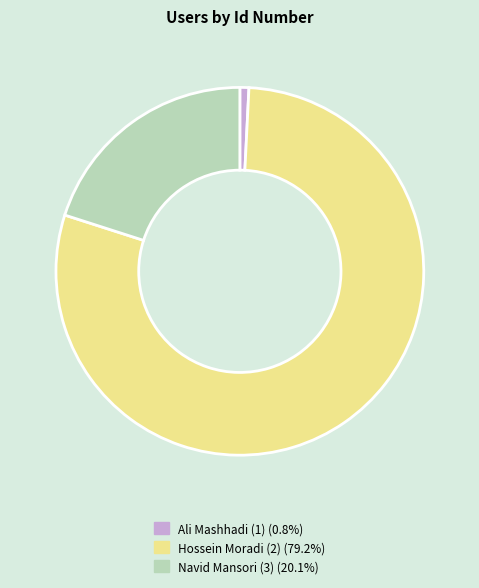

Is there a majority slice in this chart?

Yes